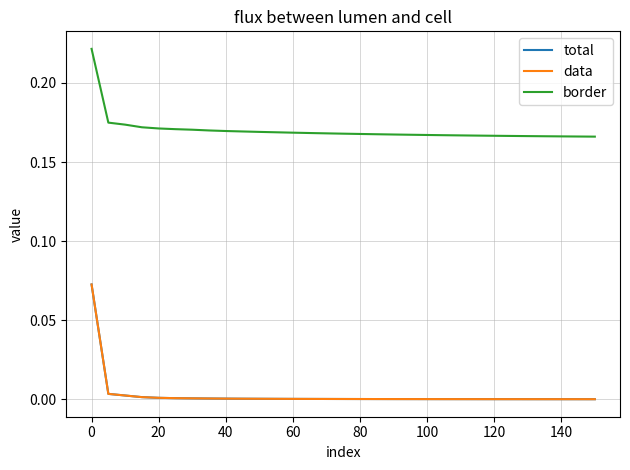

Is this an area chart (filled region under the line)?

No